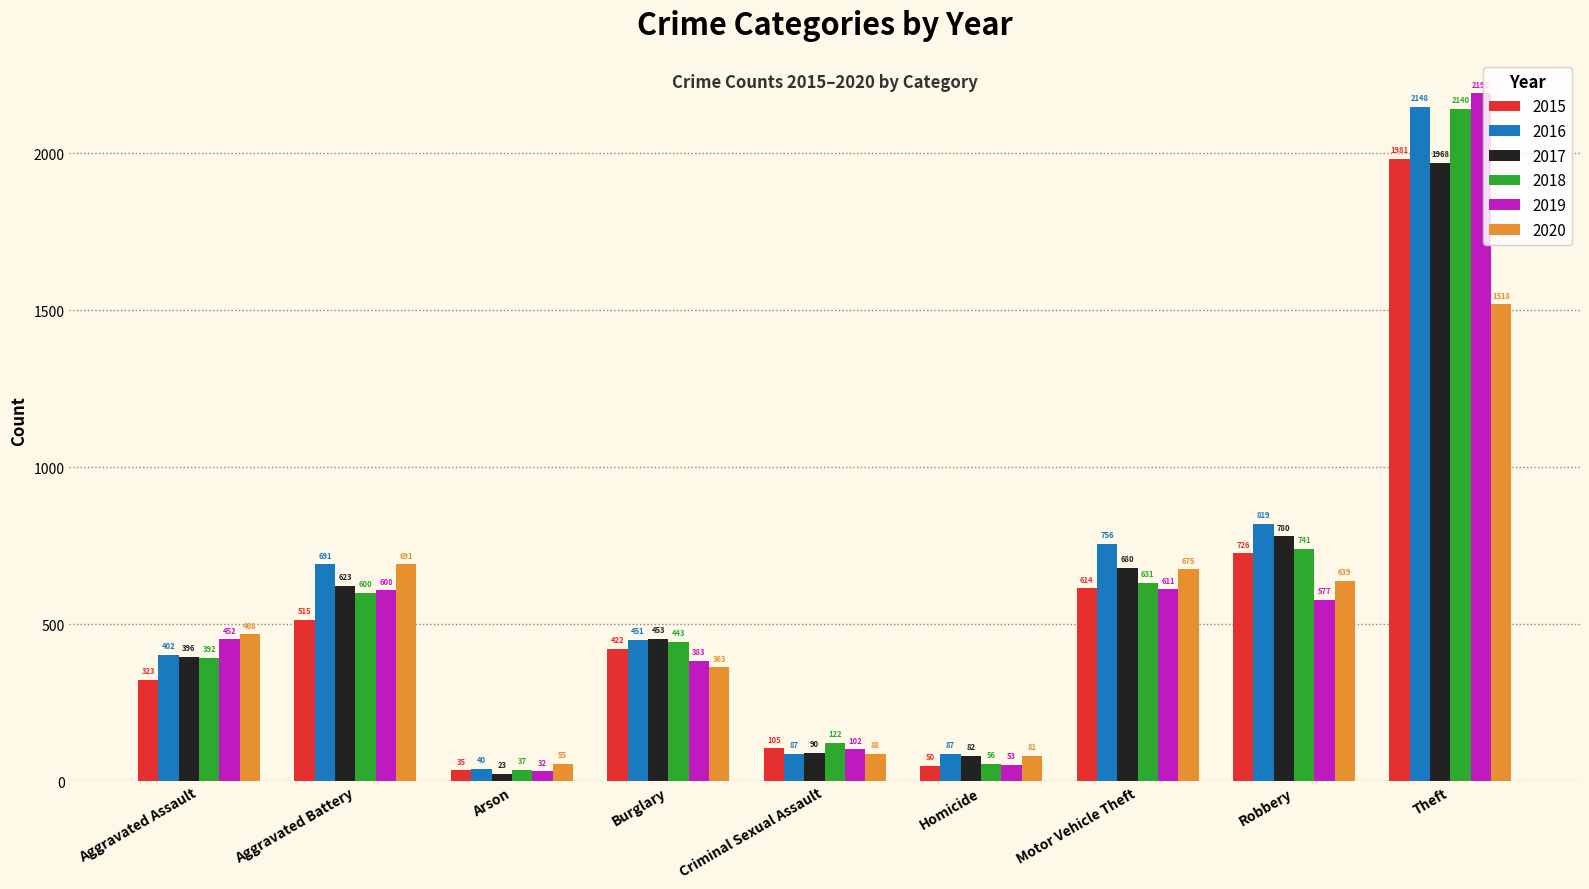

What is the label of the 9th bar from the left?

Theft